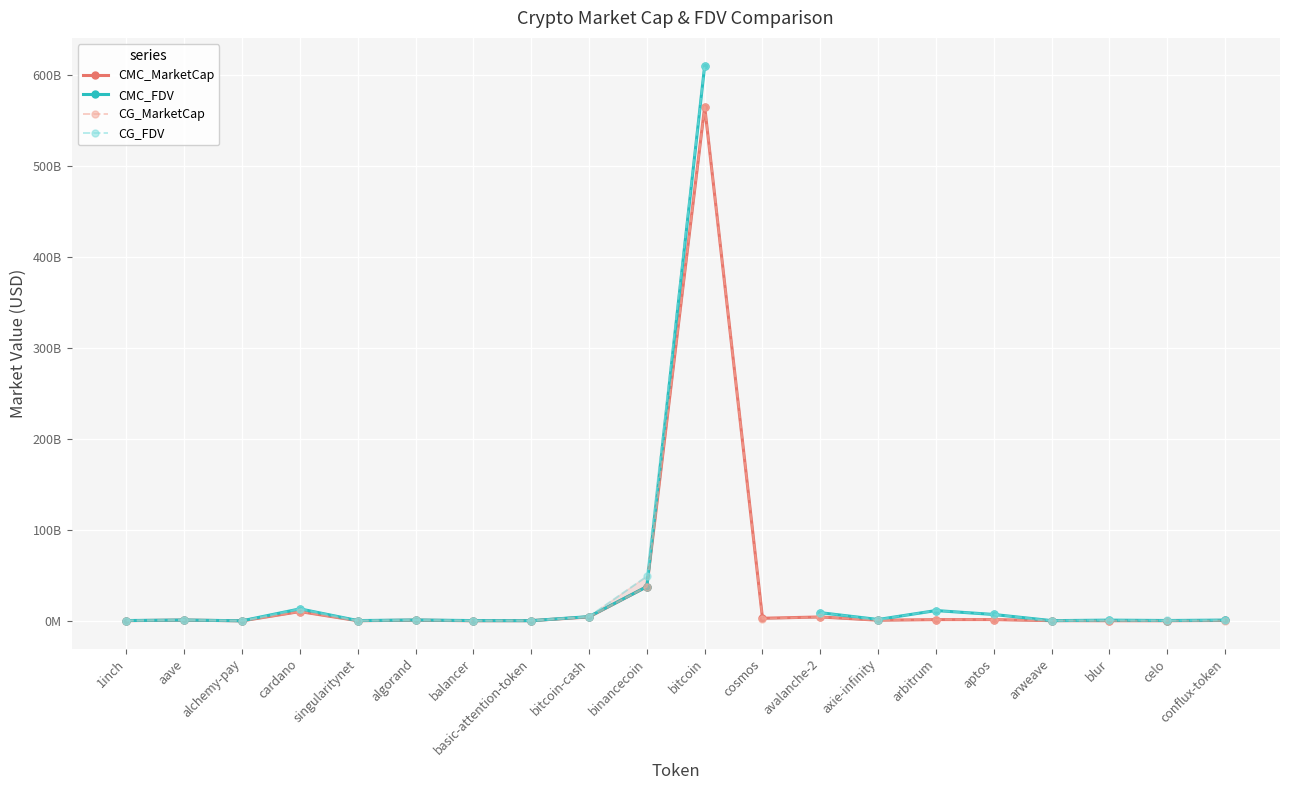

What is the difference between the CG_MarketCap values at binancecoin and bitcoin-cash?

33257506779.0